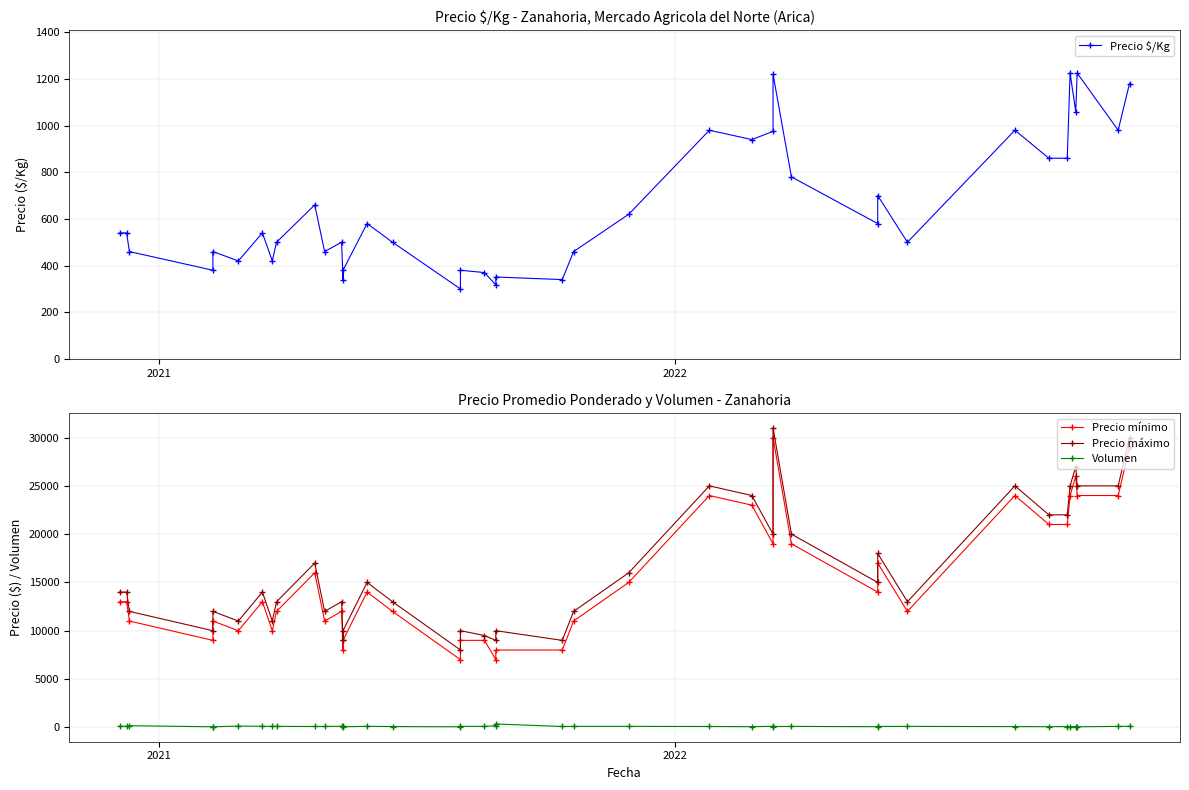

True or false: Precio mínimo and Precio $/Kg intersect in this chart.

False